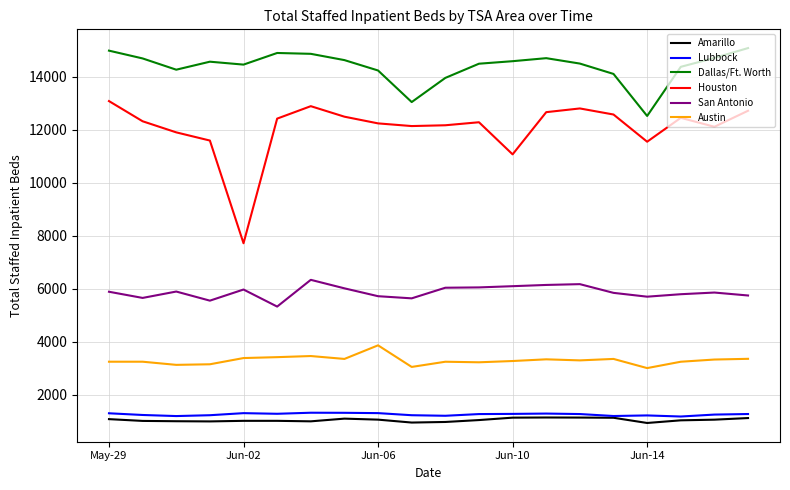

Which series has the largest range (max minus min)?

Houston